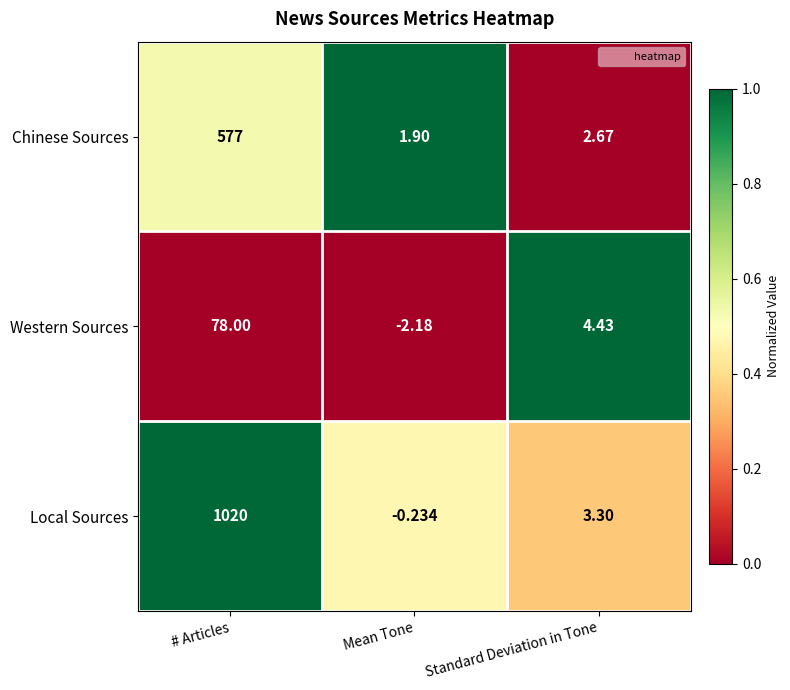

At how many categories does at least one series exceed 0?

3